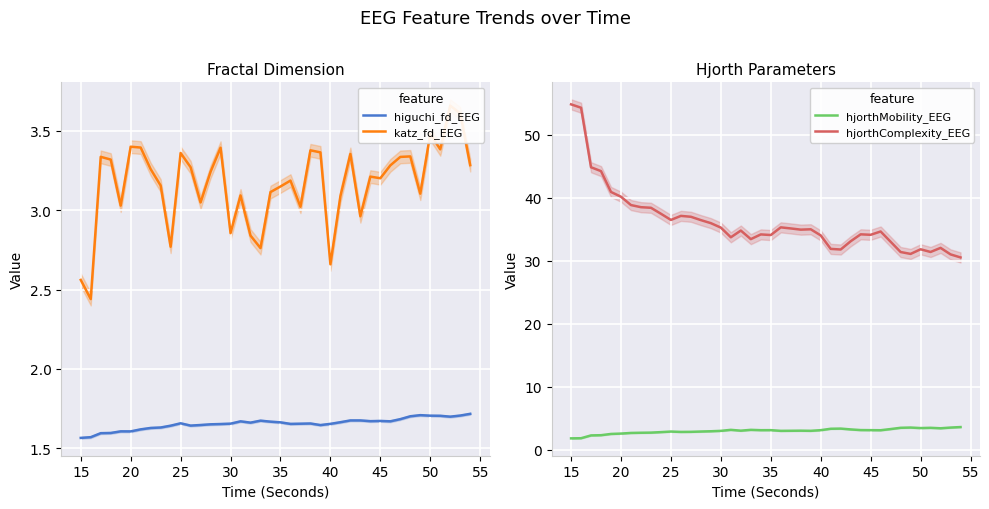

True or false: katz_fd_EEG and higuchi_fd_EEG cross at least once.

False